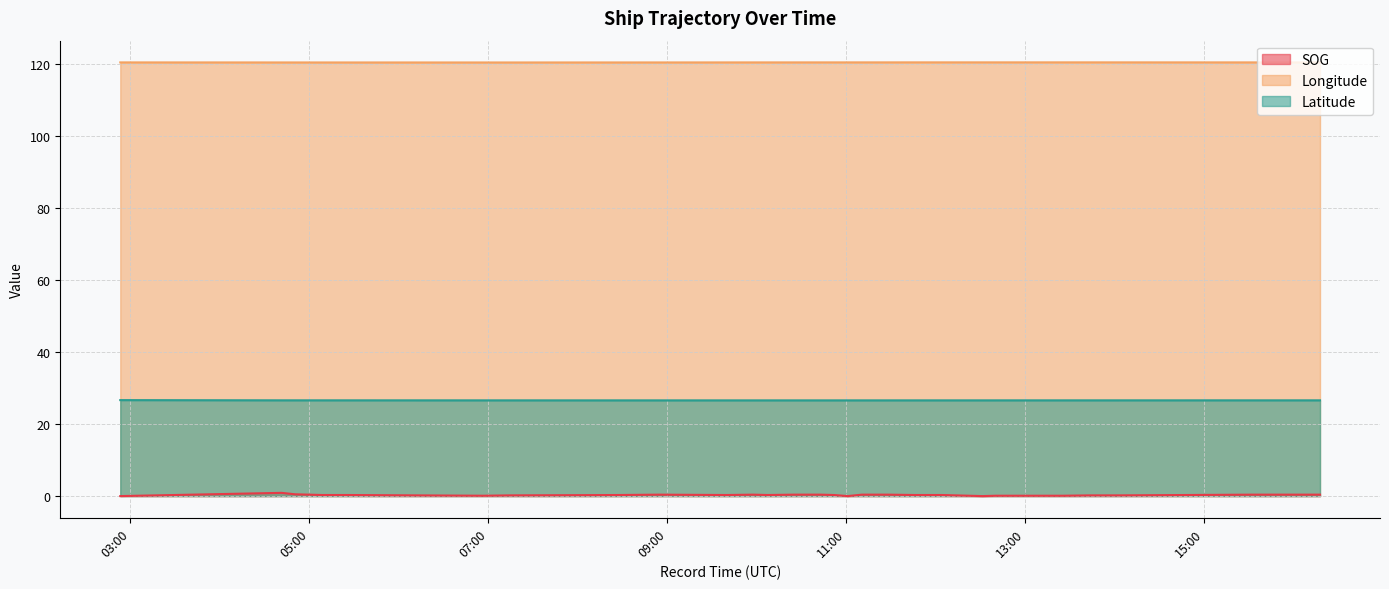

Which series has the largest total across all categories?

Longitude